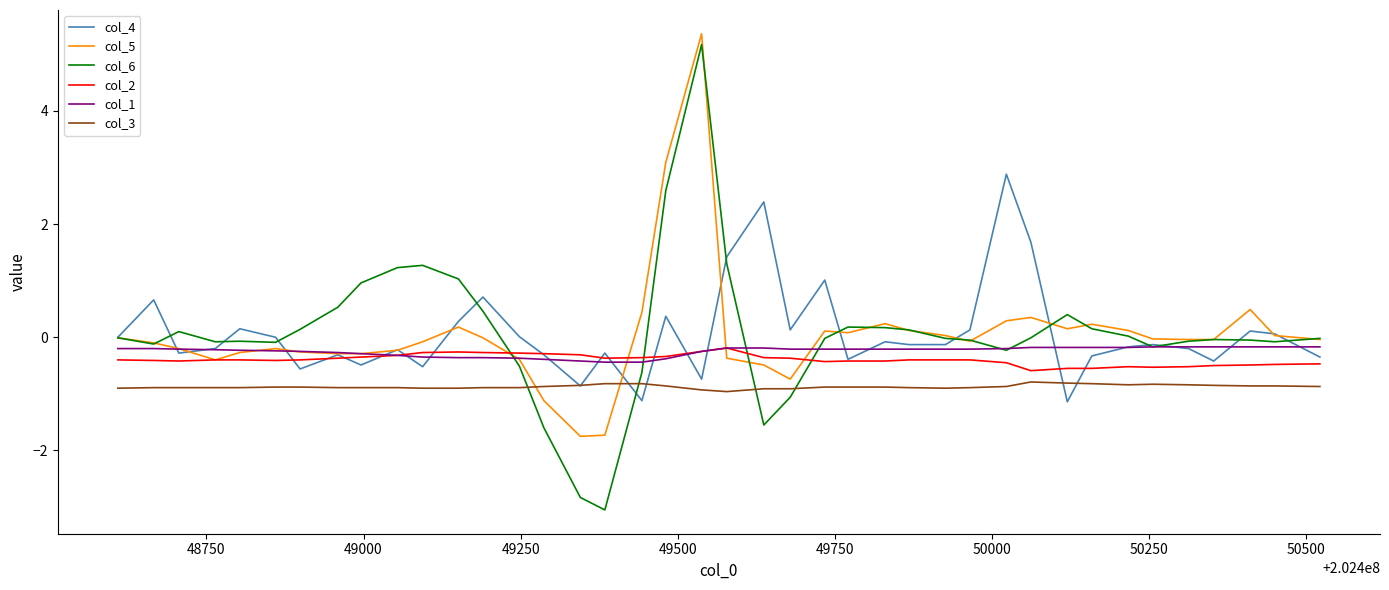

Which series has the widest spread of values?

col_6